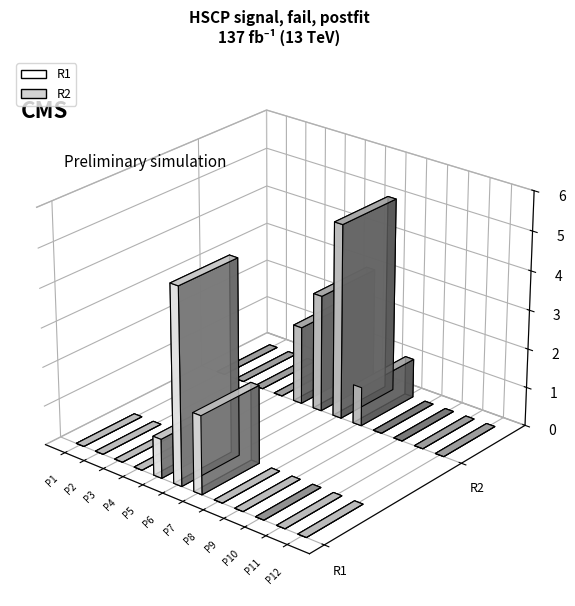

The R2 series shows 0 at P8. True or false?

False